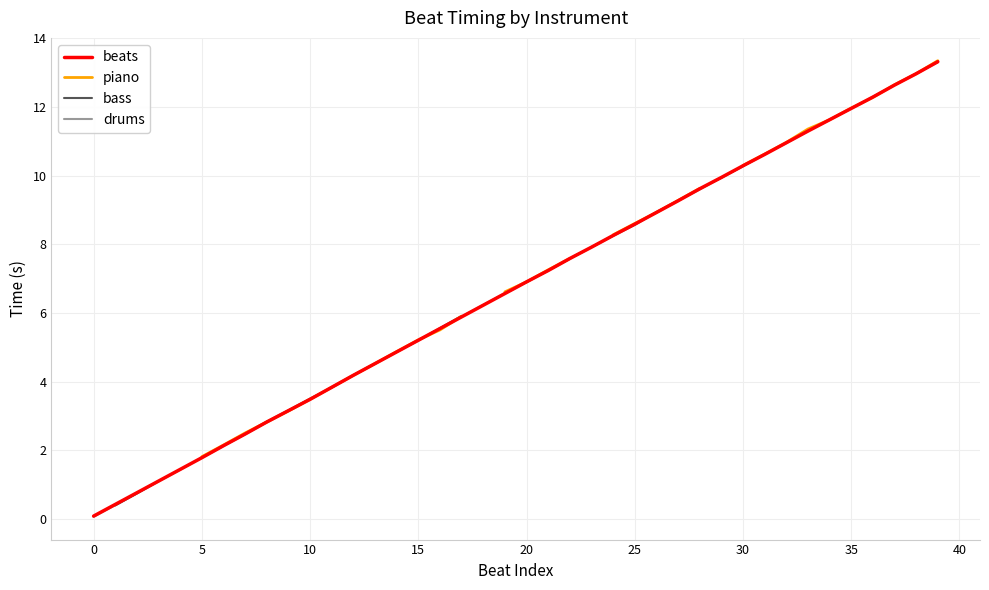

What are all the series names shown in the legend?

beats, piano, bass, drums